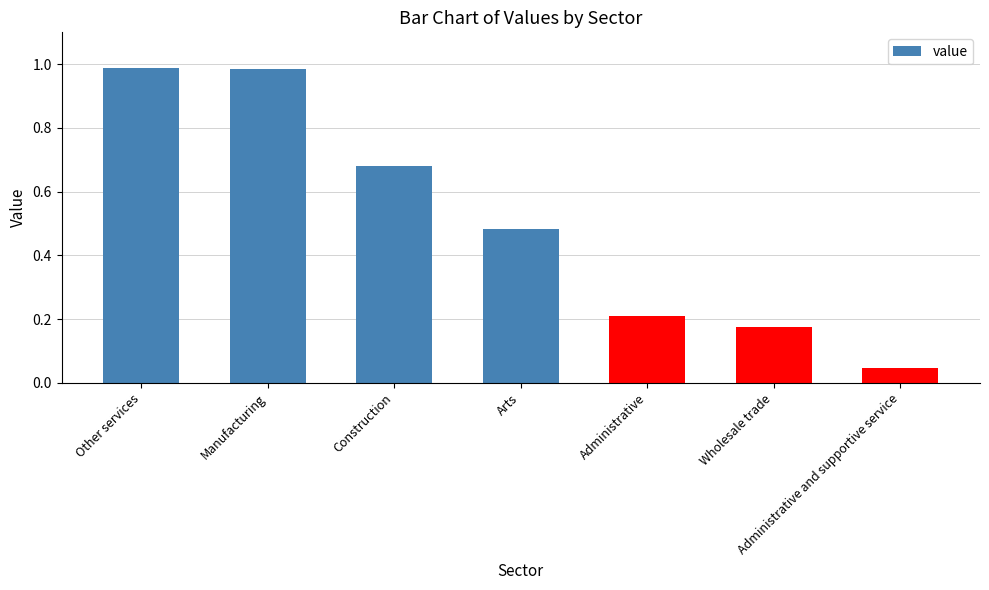

What is the difference between the second highest and second lowest values?

0.8